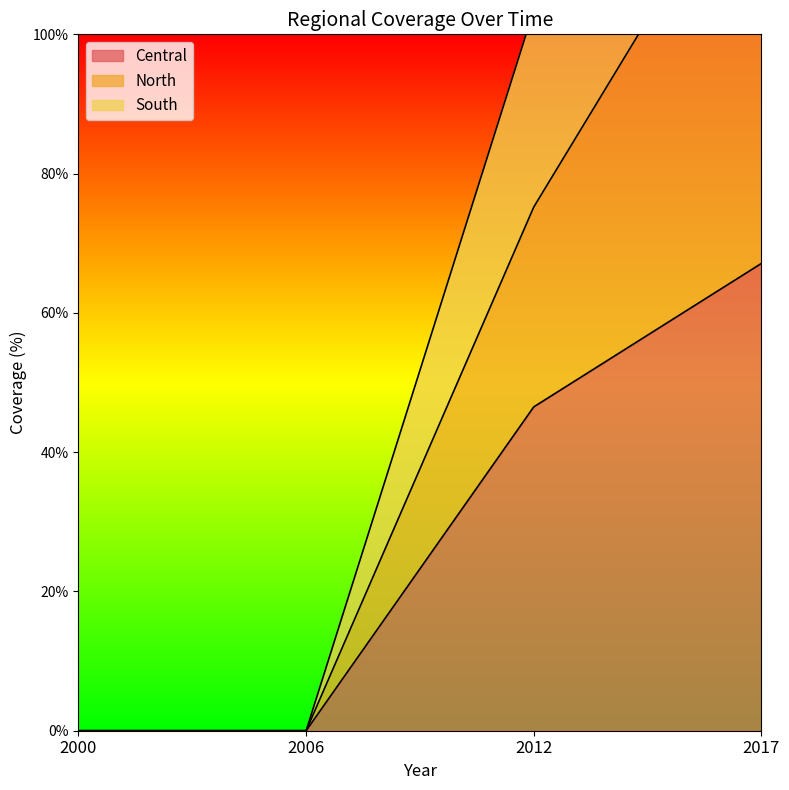

Count the number of data series in this chart.

3